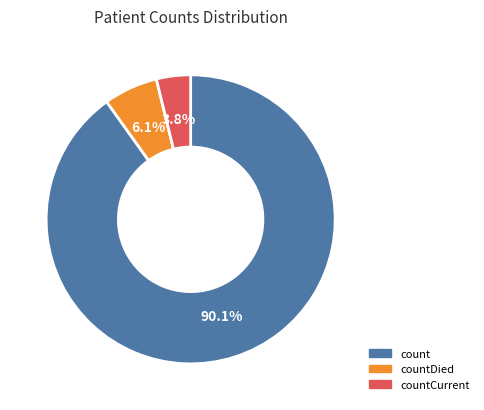

Does any single category account for the majority?

Yes